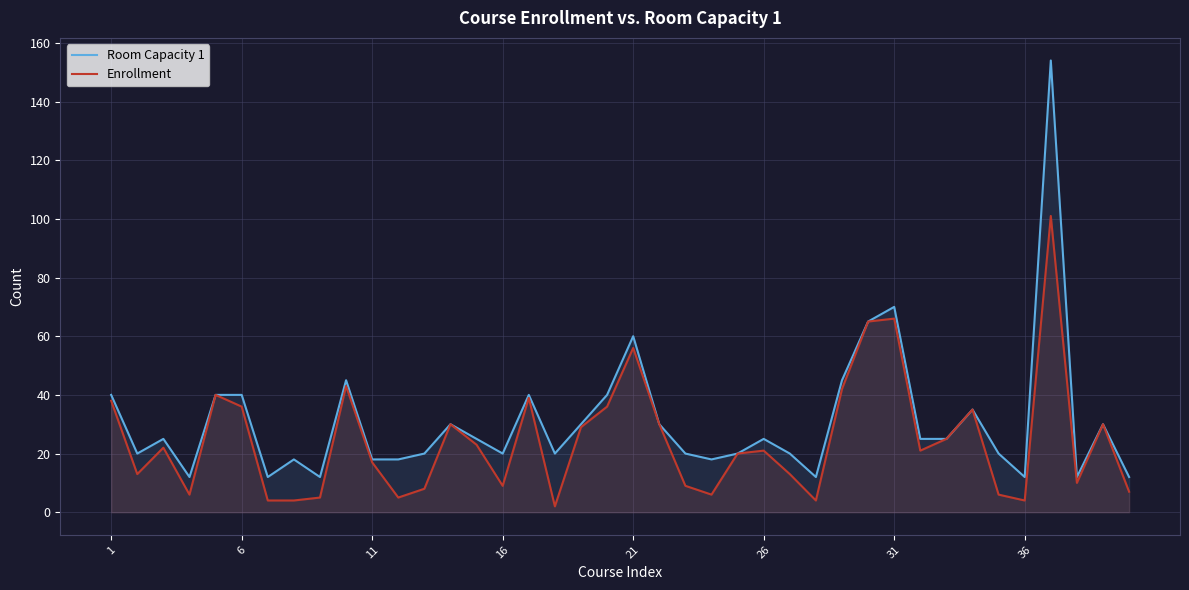

What is the greatest value displayed?

154